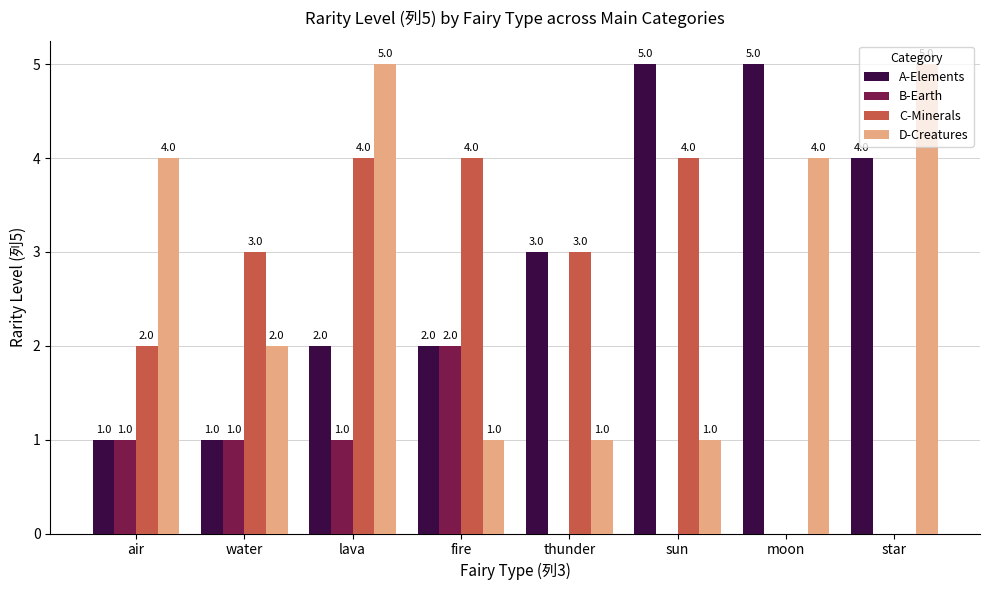

What is the maximum value for C-Minerals?

4